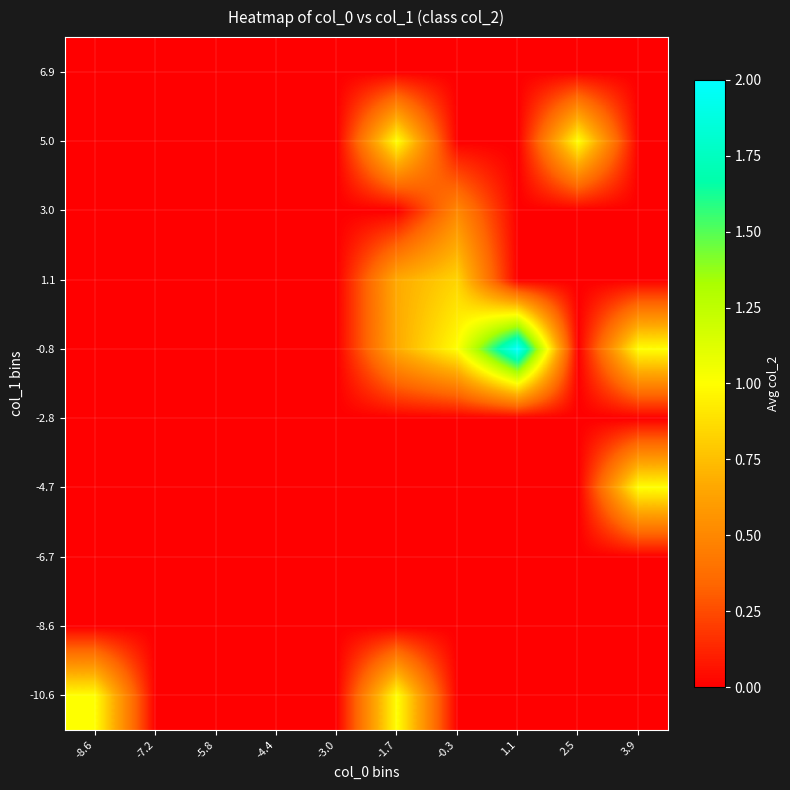

Which has a higher value, -4.4 or -7.2?

-4.4